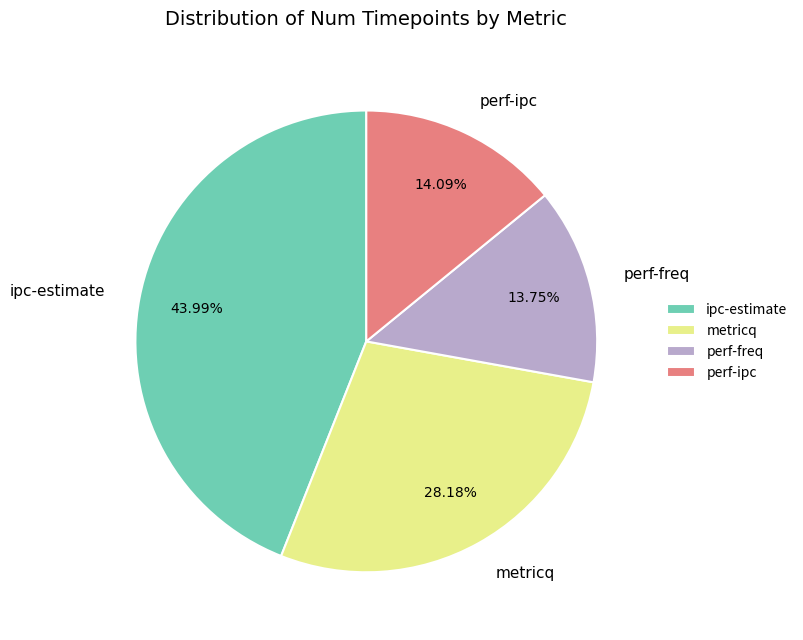

Between perf-freq and metricq, which is larger?

metricq